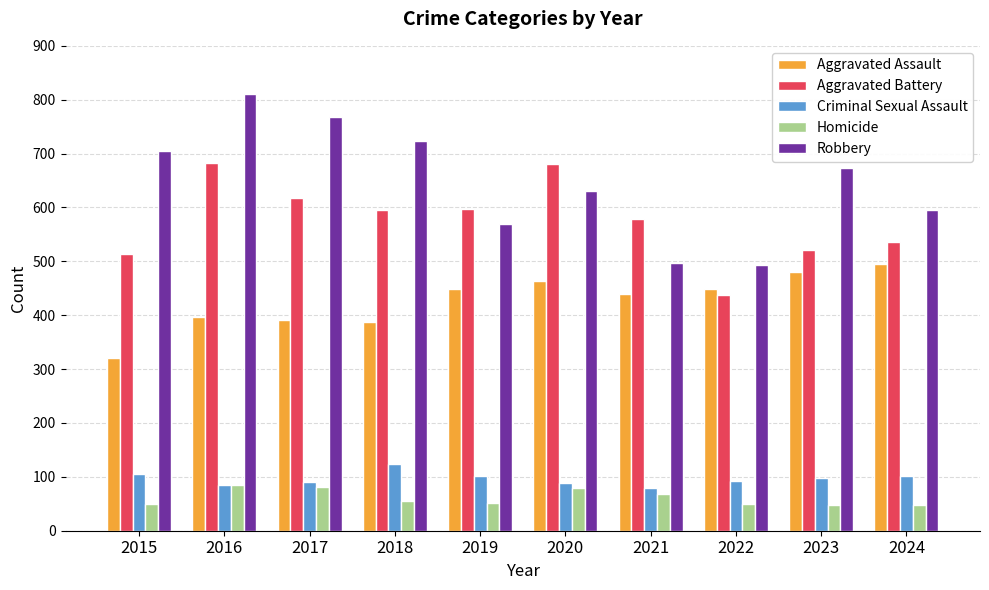

Rank the series by their maximum value, from lowest to highest.

Homicide, Criminal Sexual Assault, Aggravated Assault, Aggravated Battery, Robbery